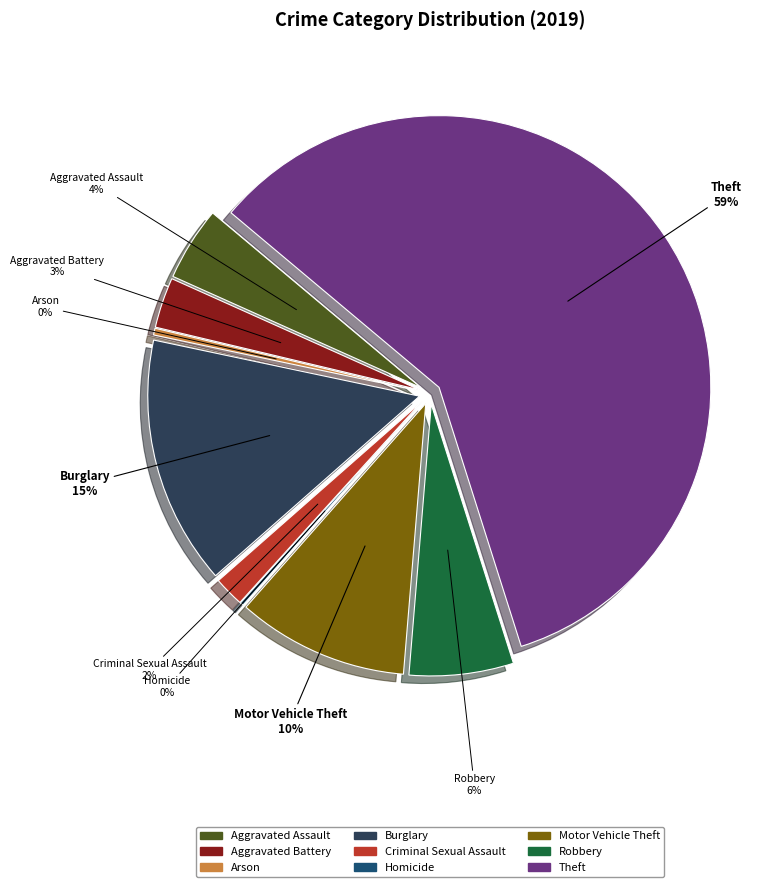

Which category accounts for the majority?

Theft